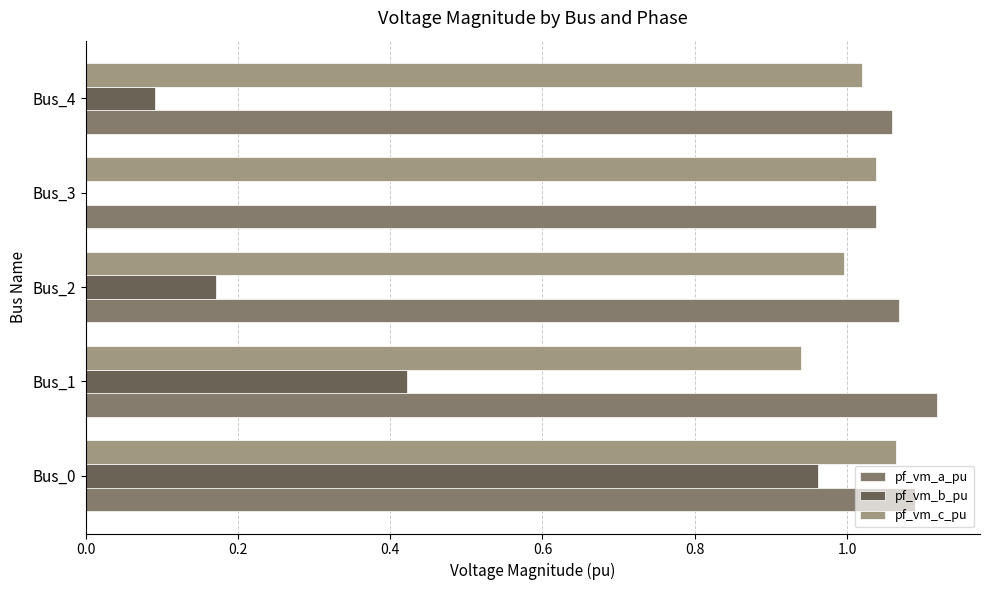

Is it true that pf_vm_b_pu equals 1.4 at Bus_0?

False